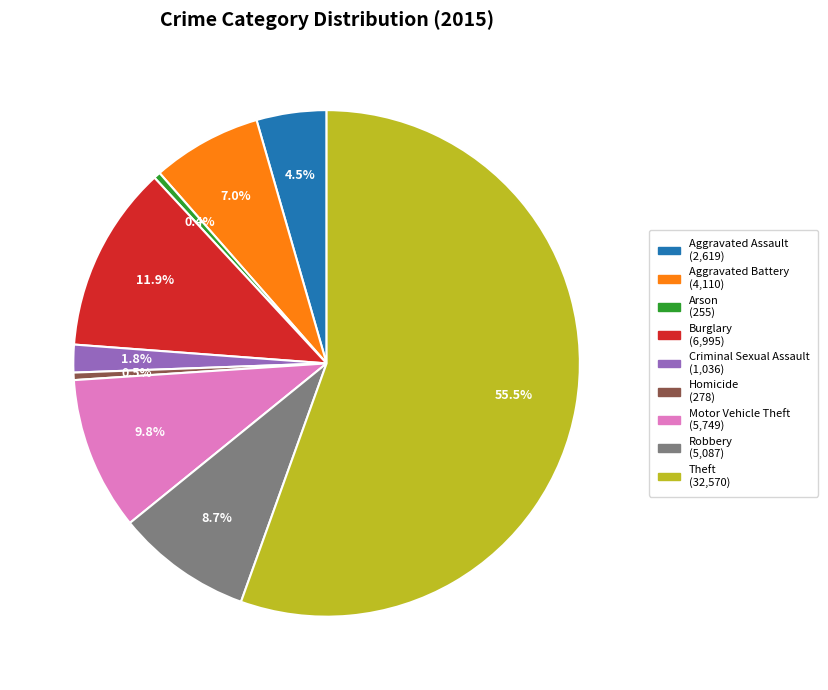

What percentage is the Motor Vehicle Theft slice, to the nearest percent?

10%